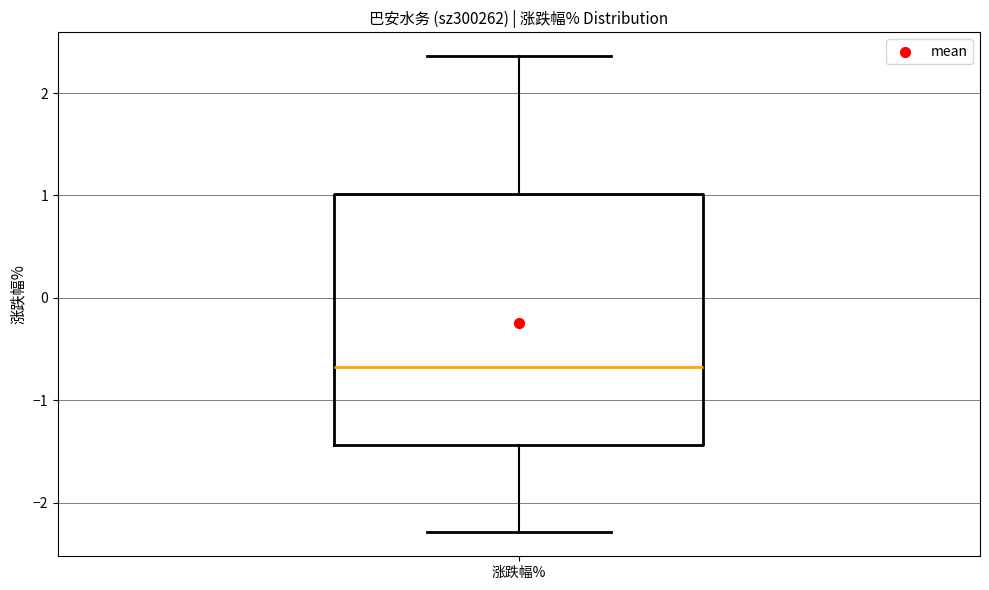

Where does the lower whisker of the box for 涨跌幅% end on the y-axis? The values are not printed on the chart, so give them approximately, as read against the axis.

-2.3